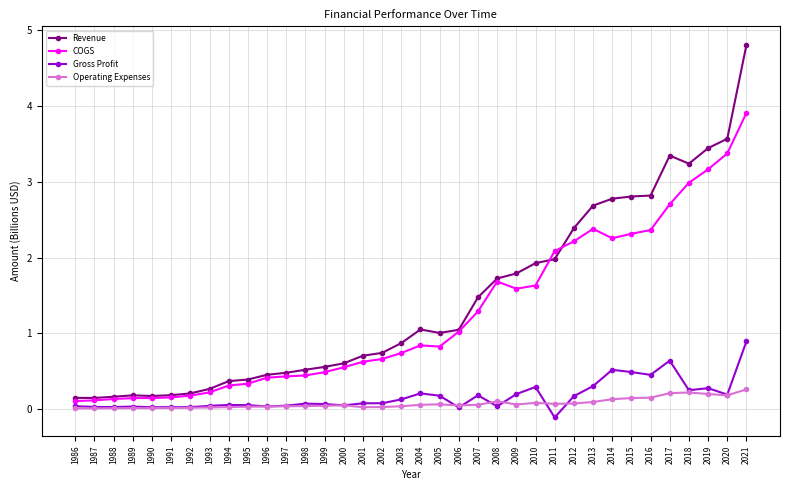

At how many categories does at least one series exceed 2?

11